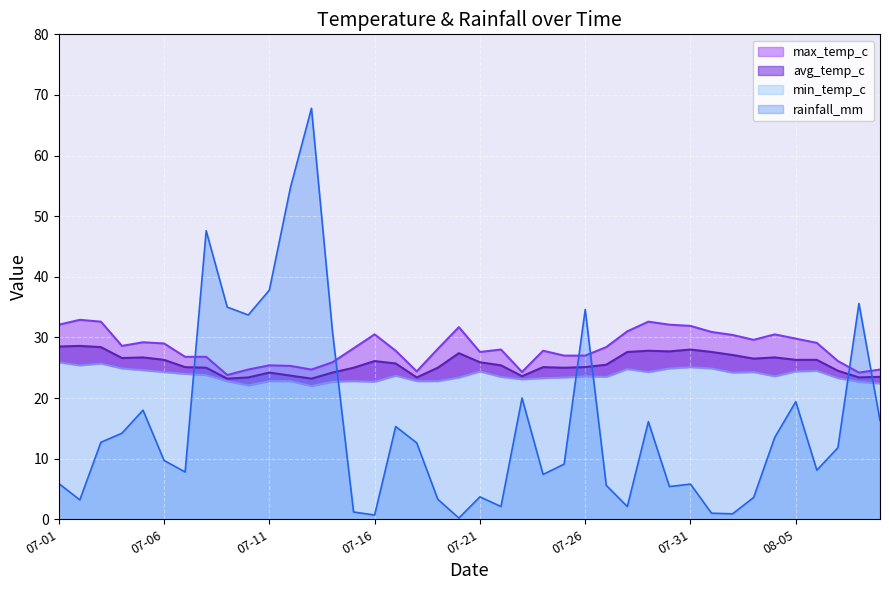

What is the value of the max_temp_c point at the 12th from the left?

25.3